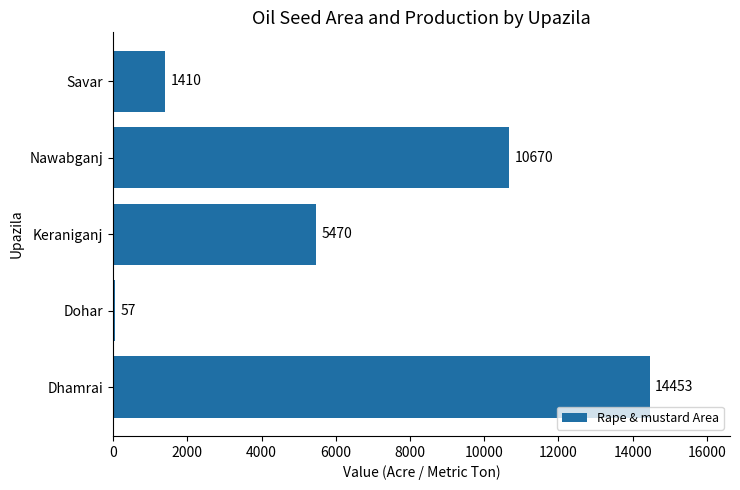

List the labels in order of value, smallest first.

Dohar, Savar, Keraniganj, Nawabganj, Dhamrai